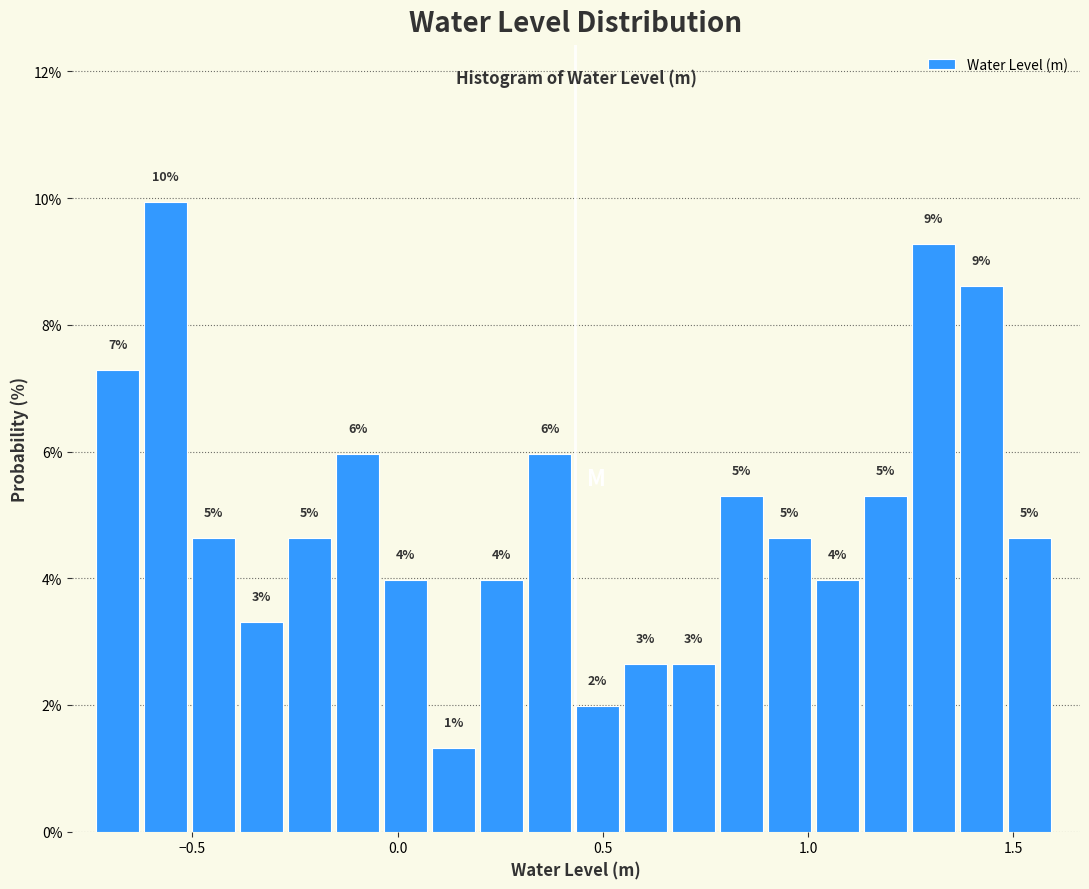

Around what value on the x-axis is the tallest bar? Give the approximate position of its centre, as read against the axis.

-0.55